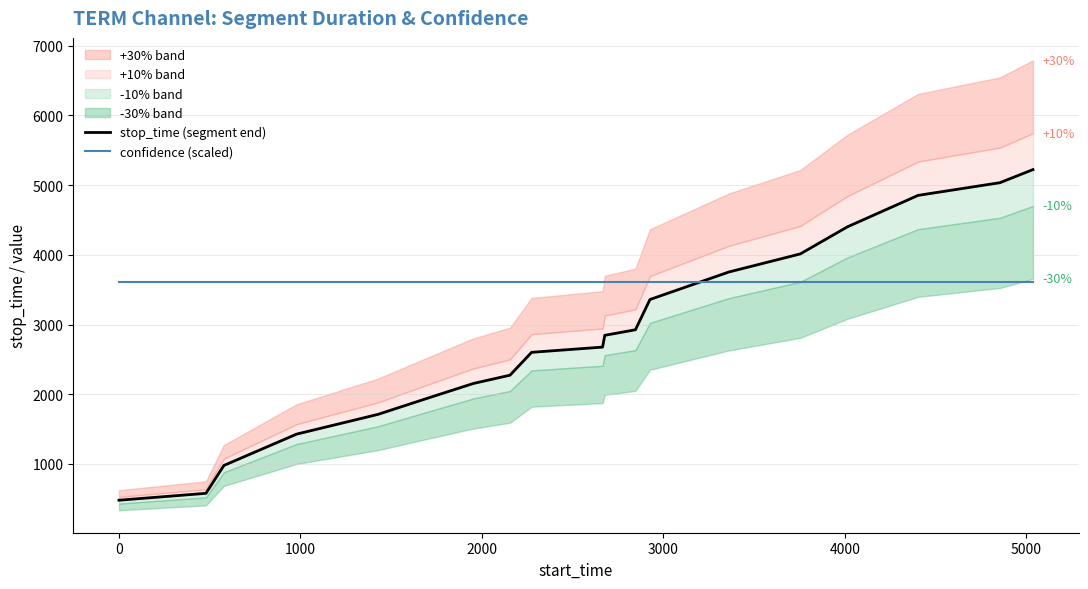

What is the difference between the second highest and second lowest values in the stop_time (segment end) series?

4457.0